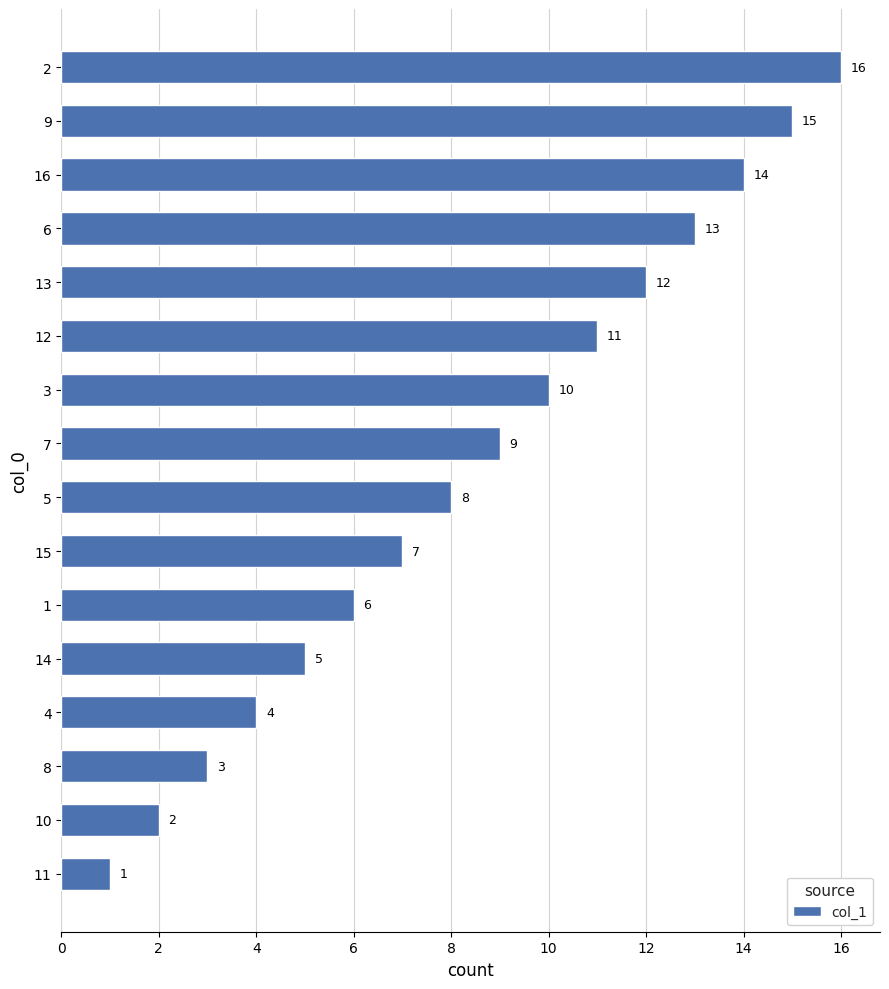

What is the difference between the maximum and second lowest values?

14